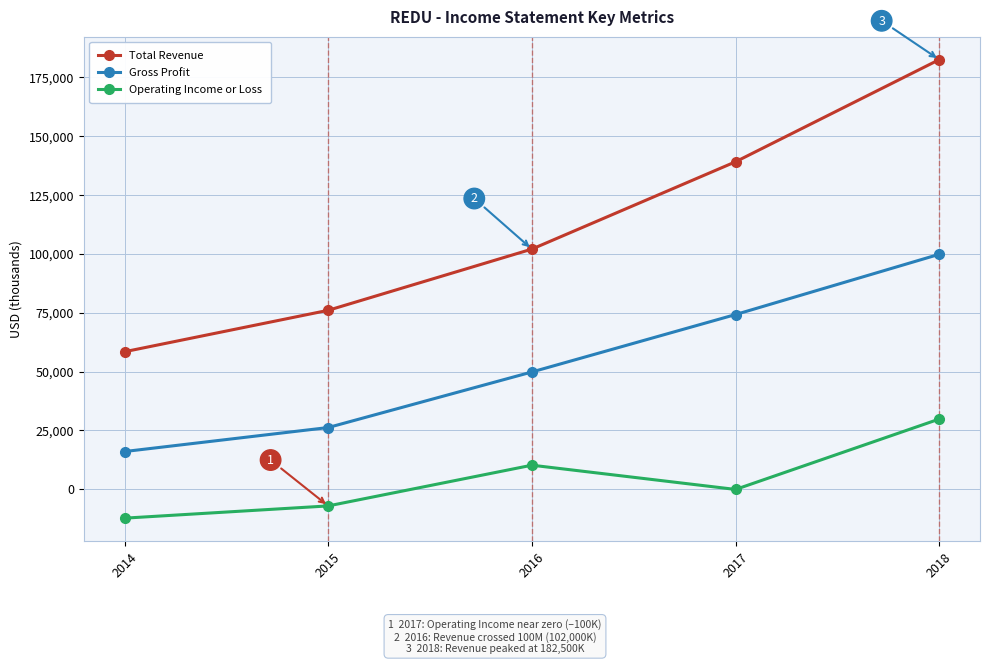

Which category has the highest value in the Operating Income or Loss series?

2018